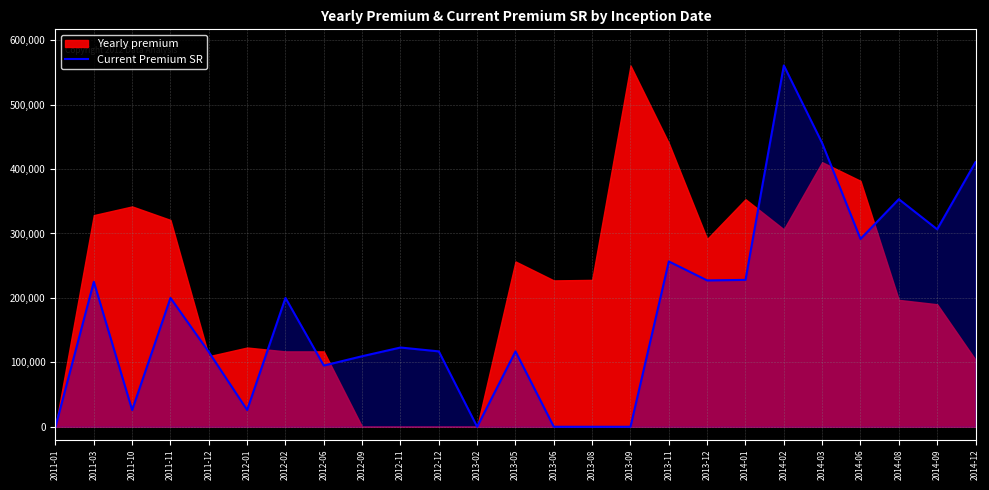

True or false: there are more than 2 points higher than both neighbors.

True